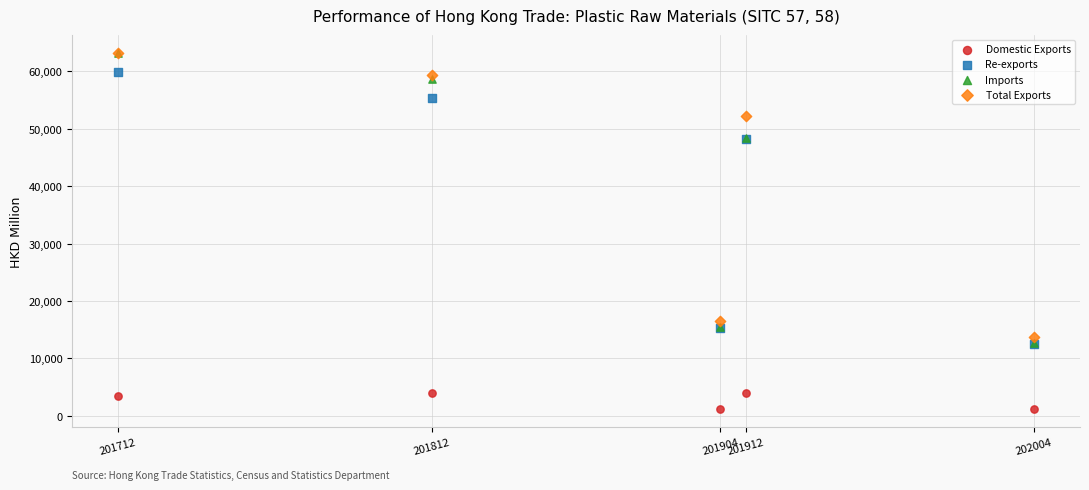

Which series has the widest spread of Y values?

Imports